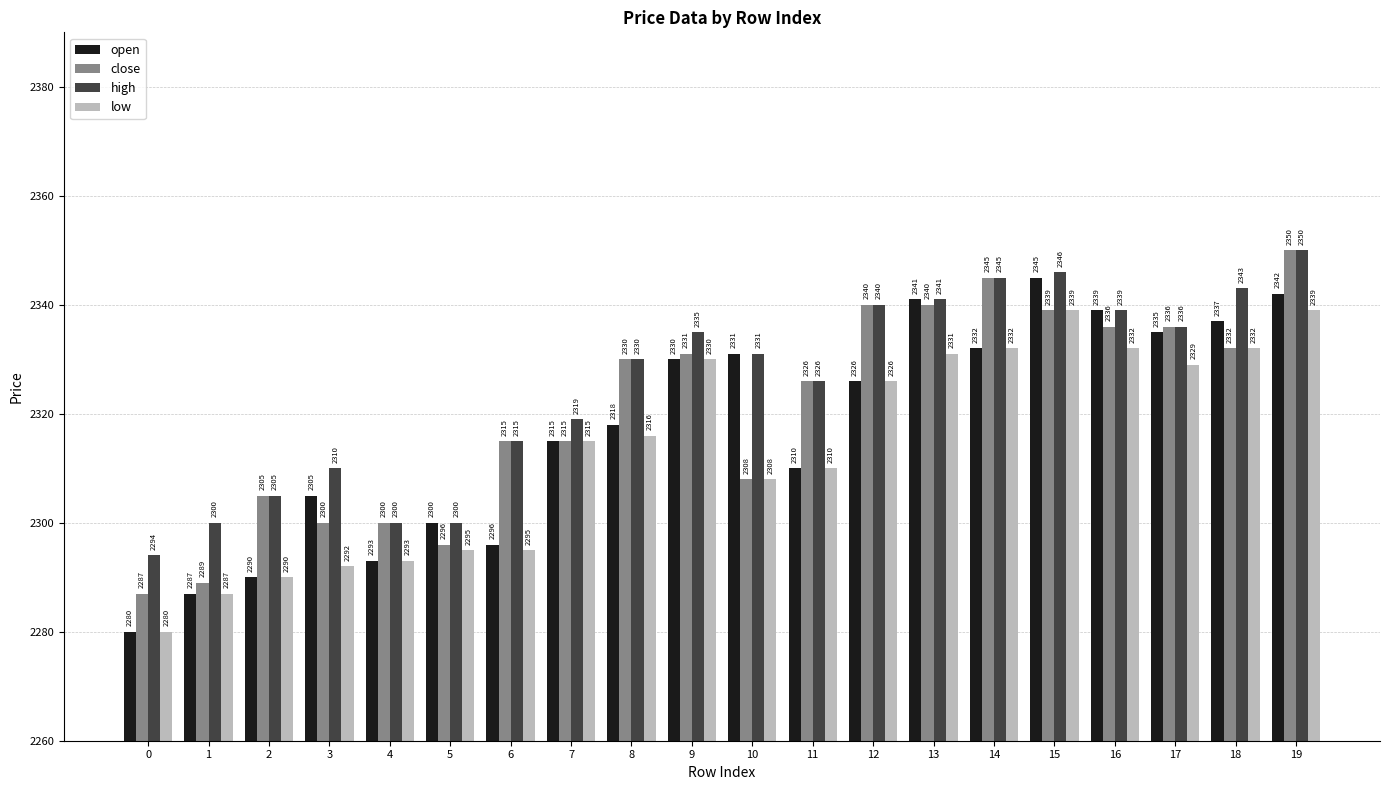

What is the difference between the maximum and minimum values in the open series?

65